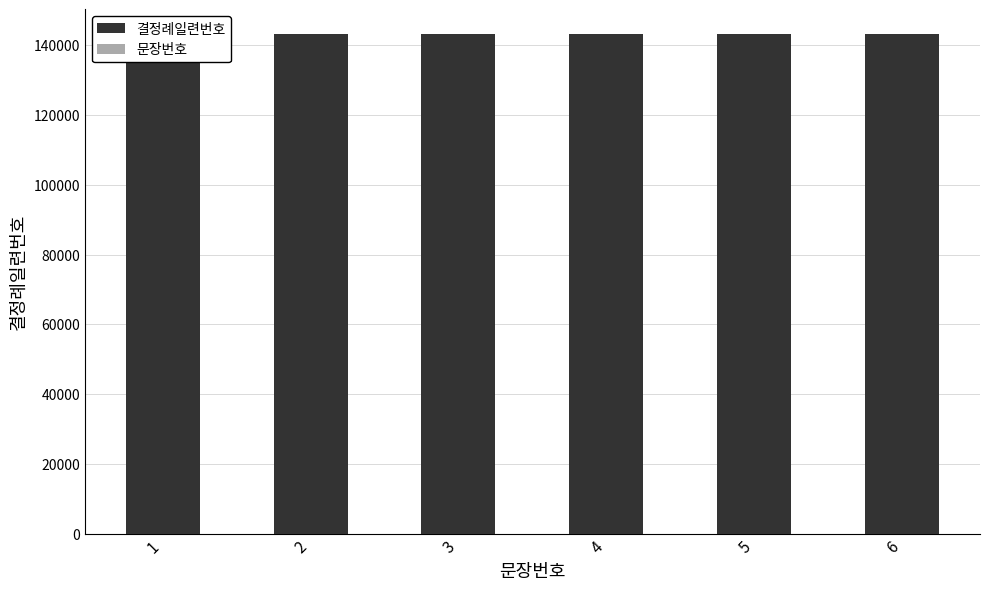

Reading left to right, transcribe all the data shown in this chart.

결정례일련번호: 1=143092.0	2=143092.0	3=143092.0	4=143092.0	5=143092.0	6=143092.0
문장번호: 1=0.7	2=1.4	3=2.1	4=2.9	5=3.6	6=4.3